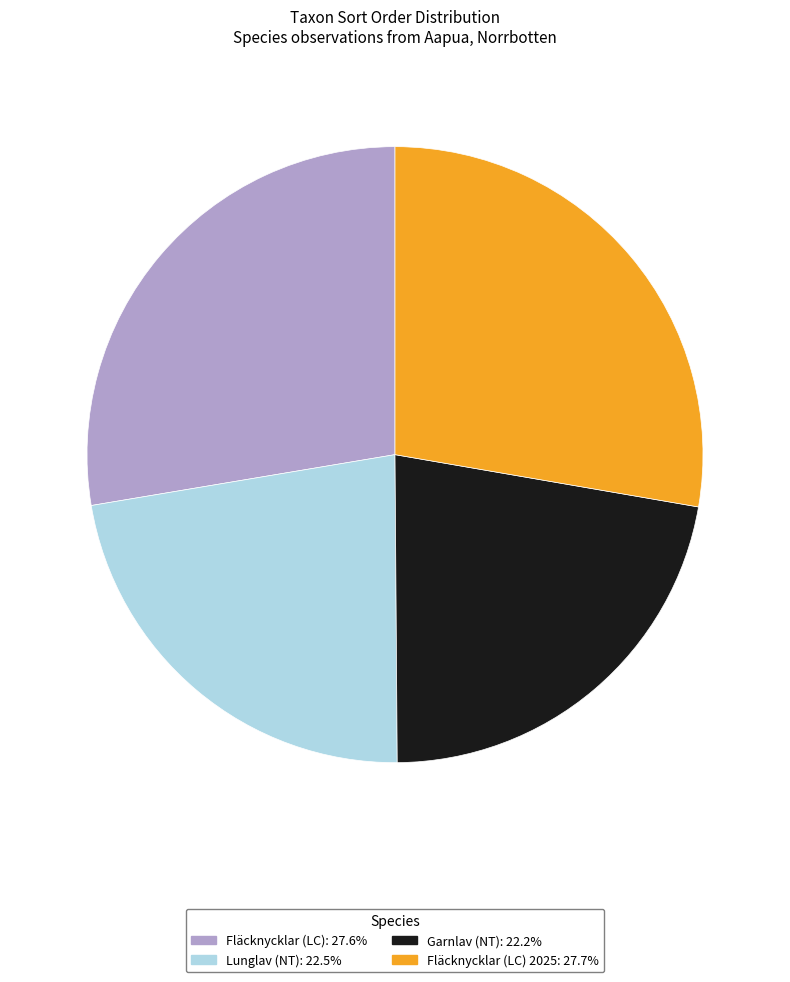

What is the ratio of the value at Garnlav (NT): 22.2% to the value at Fläcknycklar (LC): 27.6%?

0.8